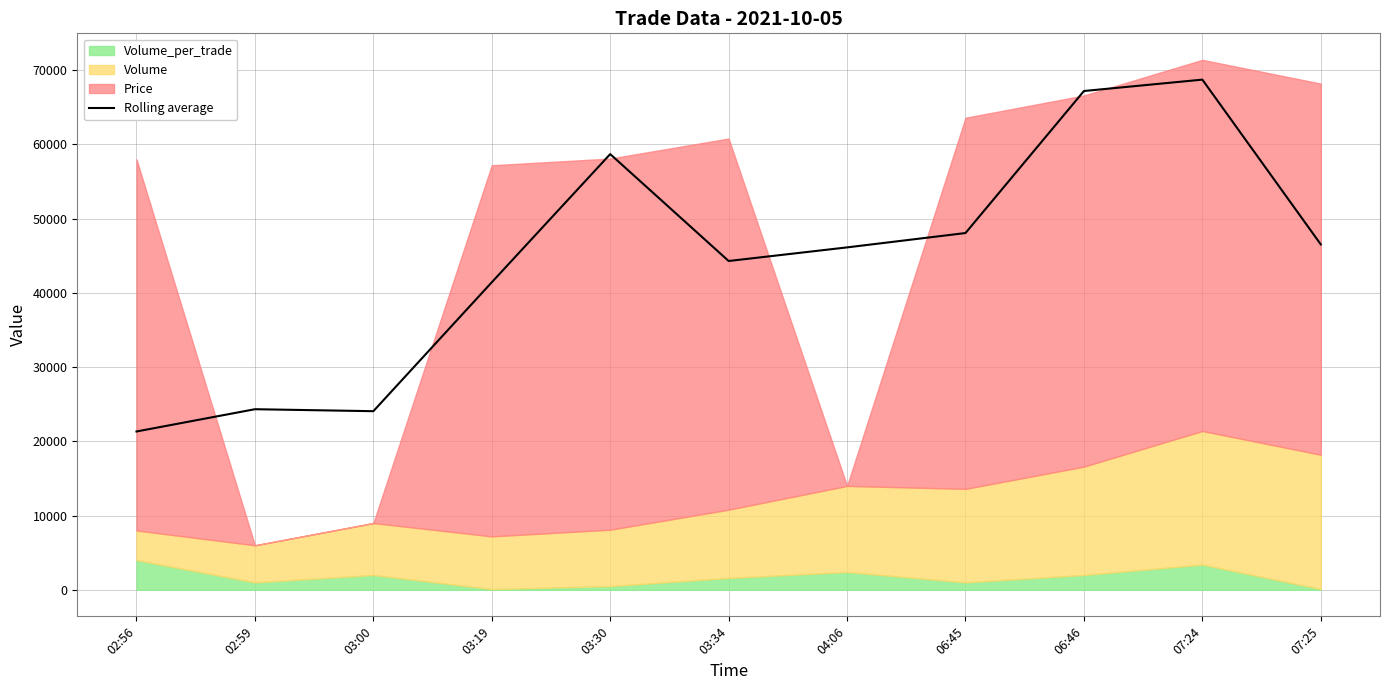

List the labels in order of value, largest first.

07:24, 06:46, 03:30, 06:45, 07:25, 04:06, 03:34, 03:19, 02:59, 03:00, 02:56